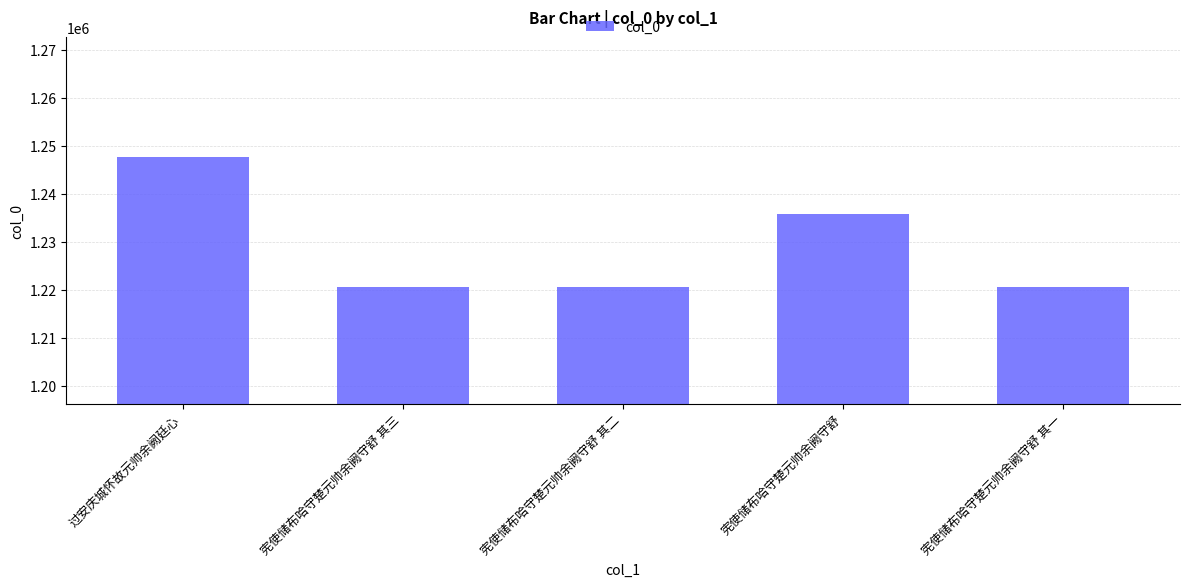

What is the minimum value shown in the chart?

1220645